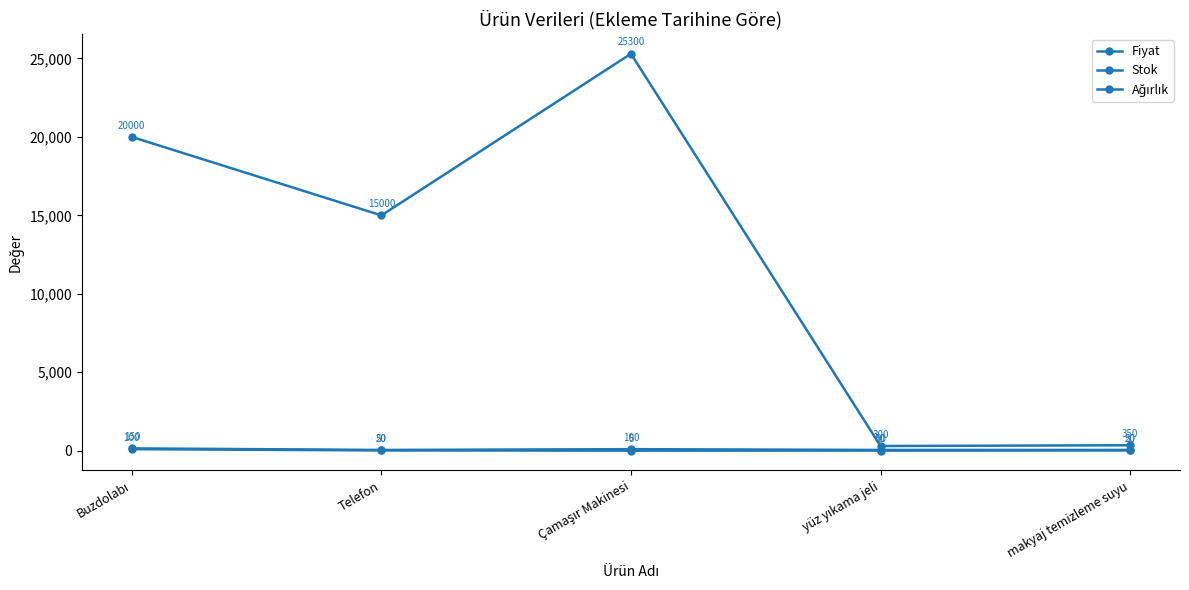

True or false: Ağırlık and Stok cross at least once.

False